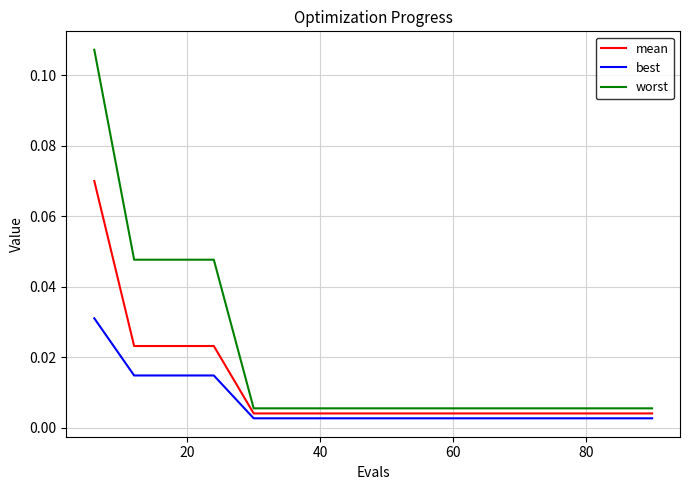

Count the number of data series in this chart.

3